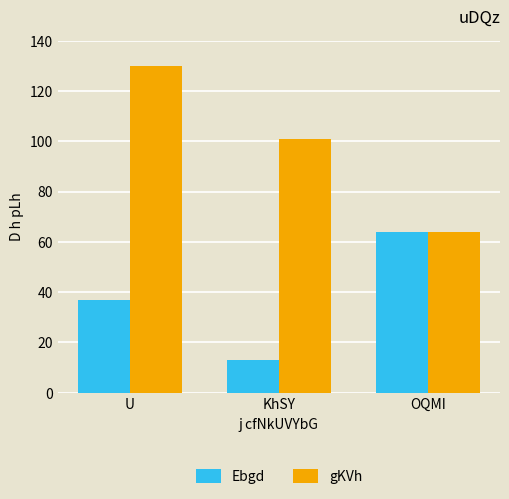

What are all the series names shown in the legend?

Ebgd, gKVh